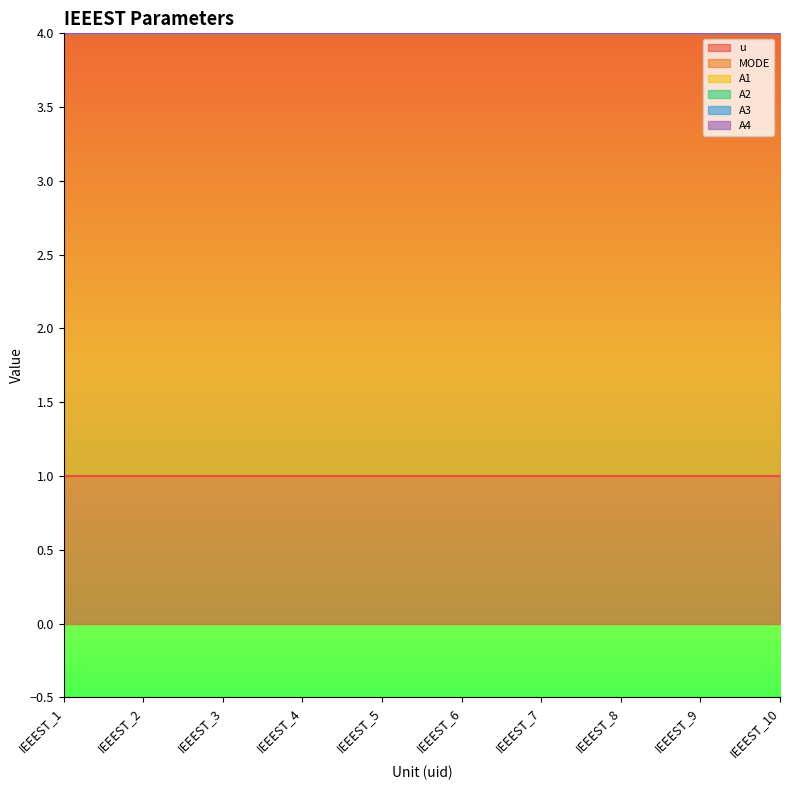

True or false: A3 has more than 0 interior local peaks.

False